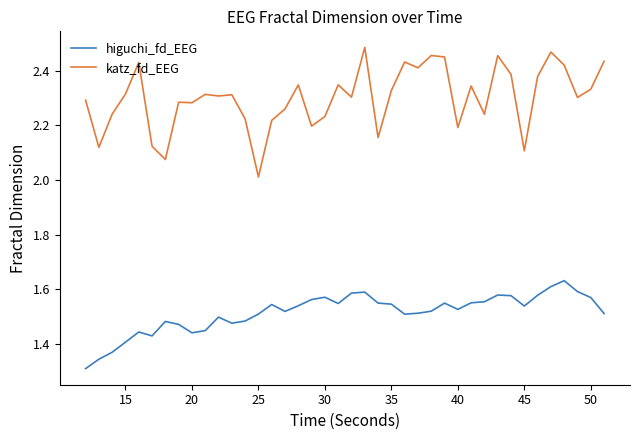

Which series has the largest total across all categories?

katz_fd_EEG